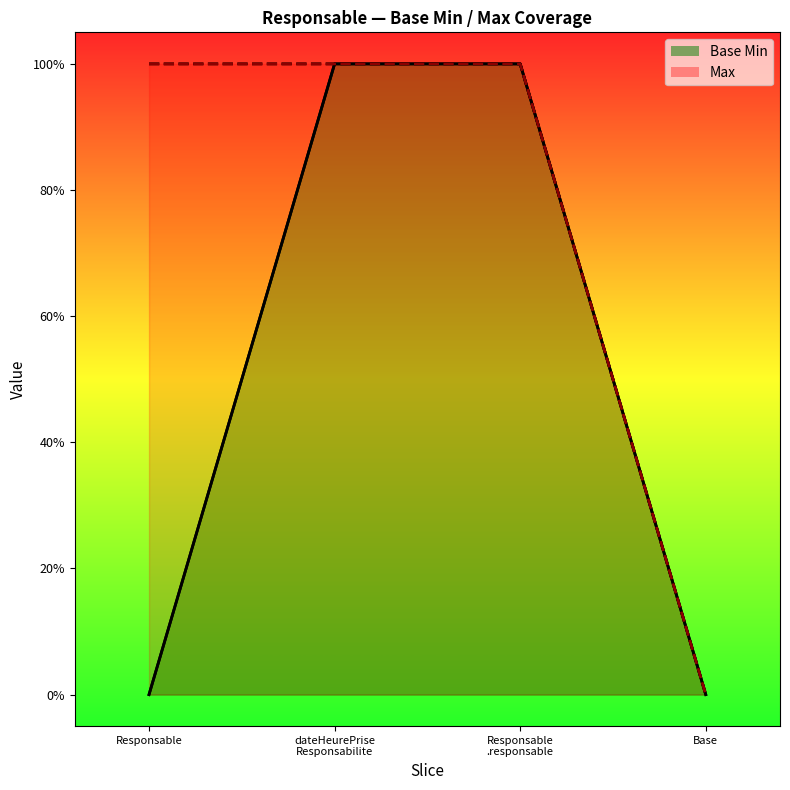

Which label corresponds to the largest value in the chart?

dateHeurePrise
Responsabilite